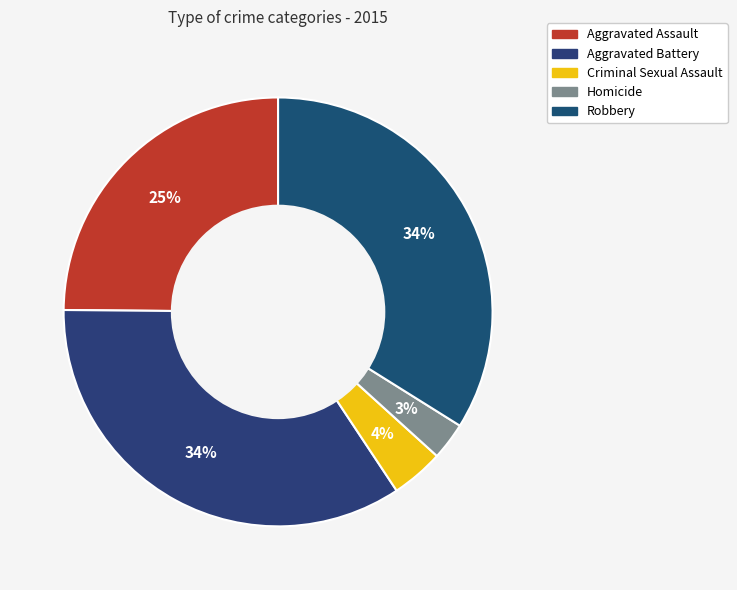

What portion of the pie excludes Criminal Sexual Assault?

96.0%